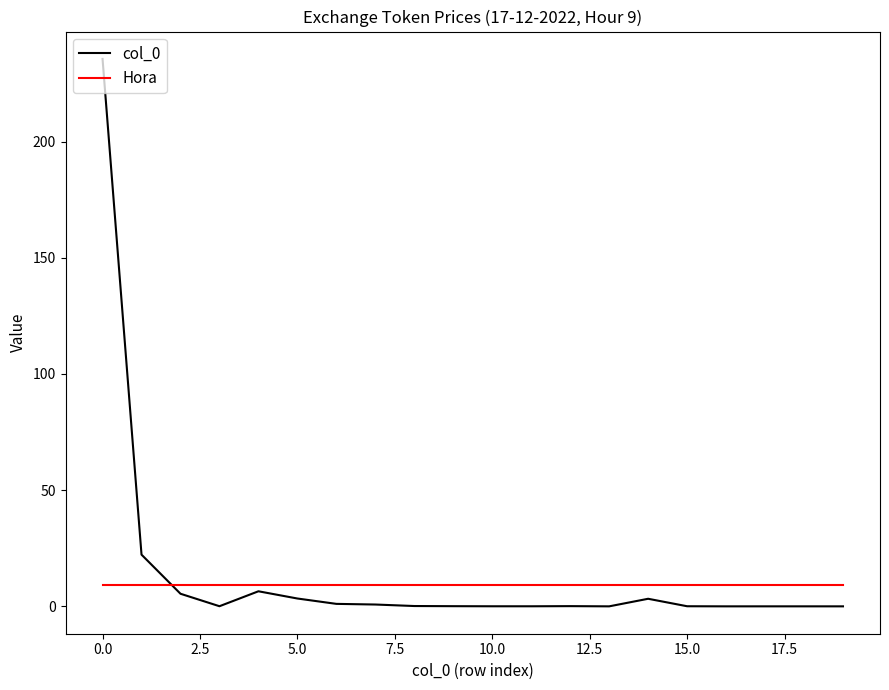

What is the greatest value displayed?

235.6